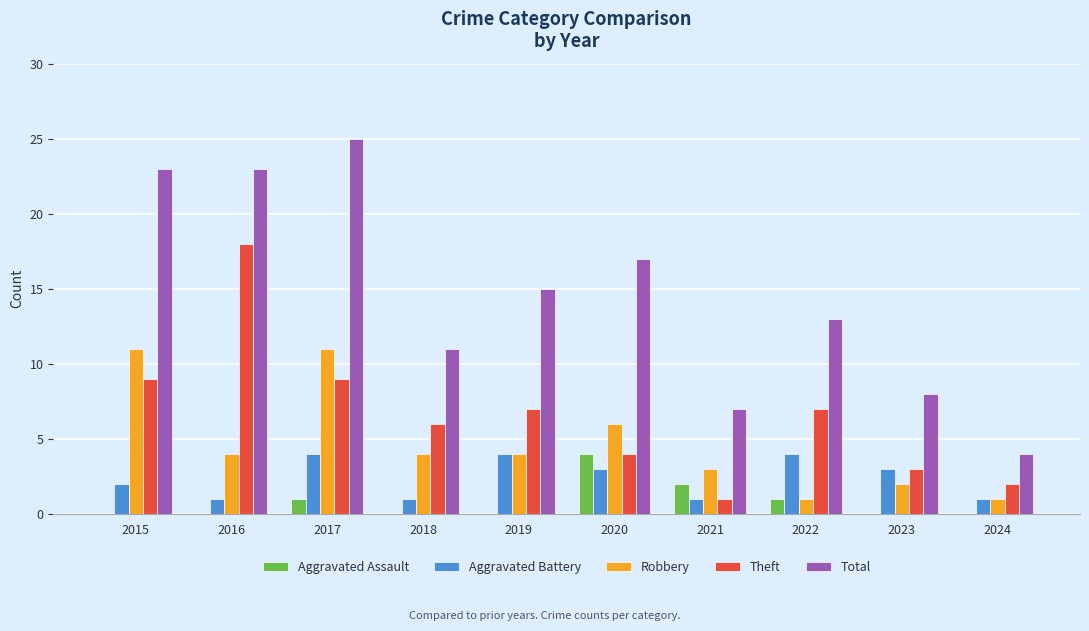

Which category has the highest value in the Total series?

2017